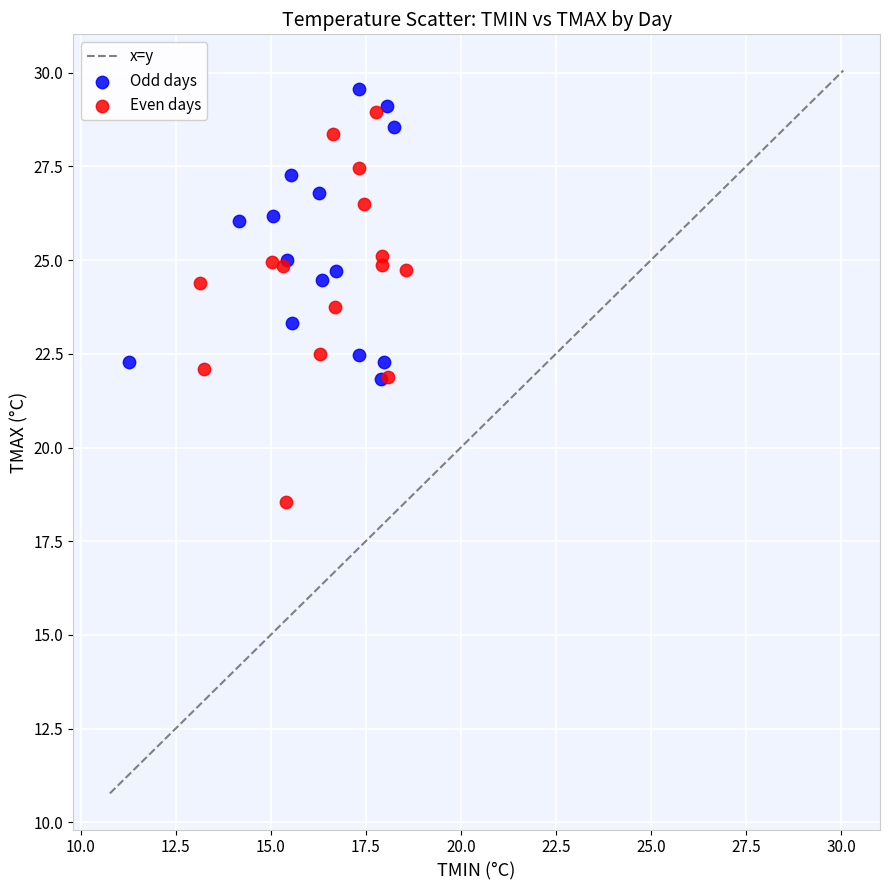

Which series has the widest spread of Y values?

Even days